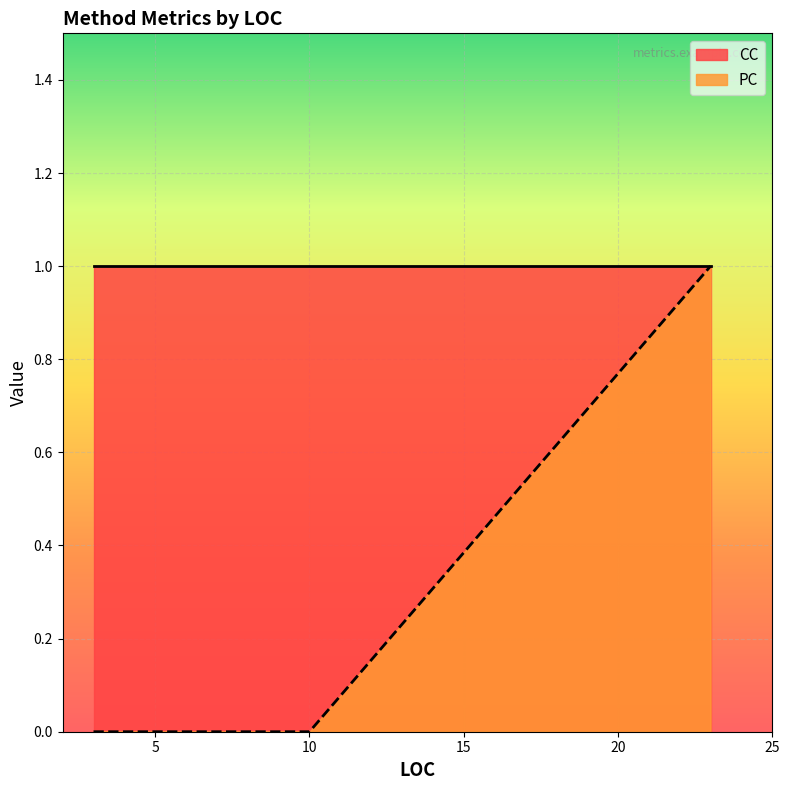

What is the difference between the highest and lowest values at 3?

1